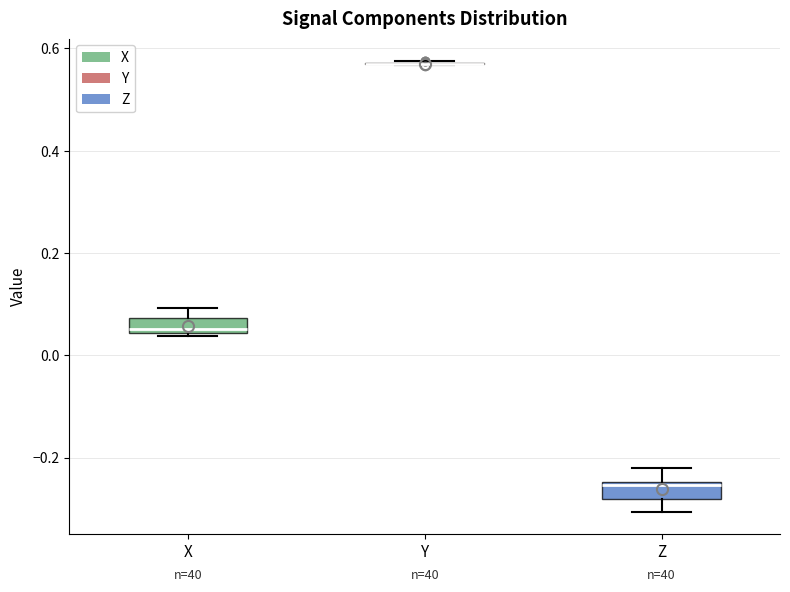

Reading left to right, transcribe this box plot: for each box, give where its median line is, the range the box spans, and where its two whiskers end, as read against the y-axis. The values are not printed on the chart, so give them approximately, as read against the axis.

X: median 0.06, box 0.04 to 0.08, whiskers 0.04 to 0.10
Y: box collapsed to a line at 0.58, whiskers 0.56 to 0.58
Z: median -0.26, box -0.28 to -0.24, whiskers -0.30 to -0.22